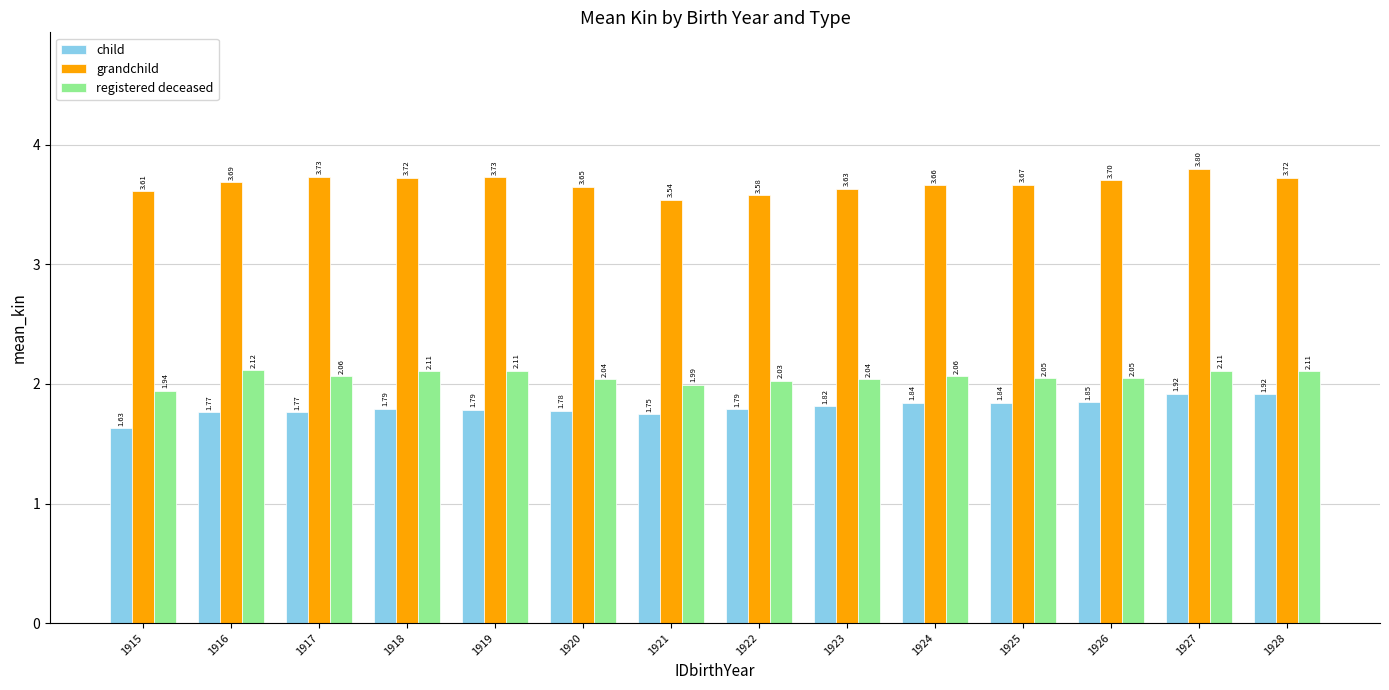

What is the sum of all registered deceased values?

28.8